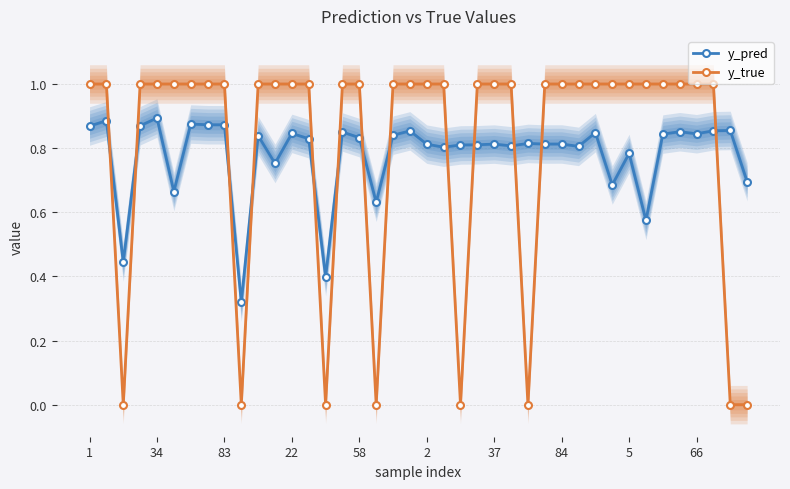

Which series ends up on top after the final intersection of y_pred and y_true?

y_pred